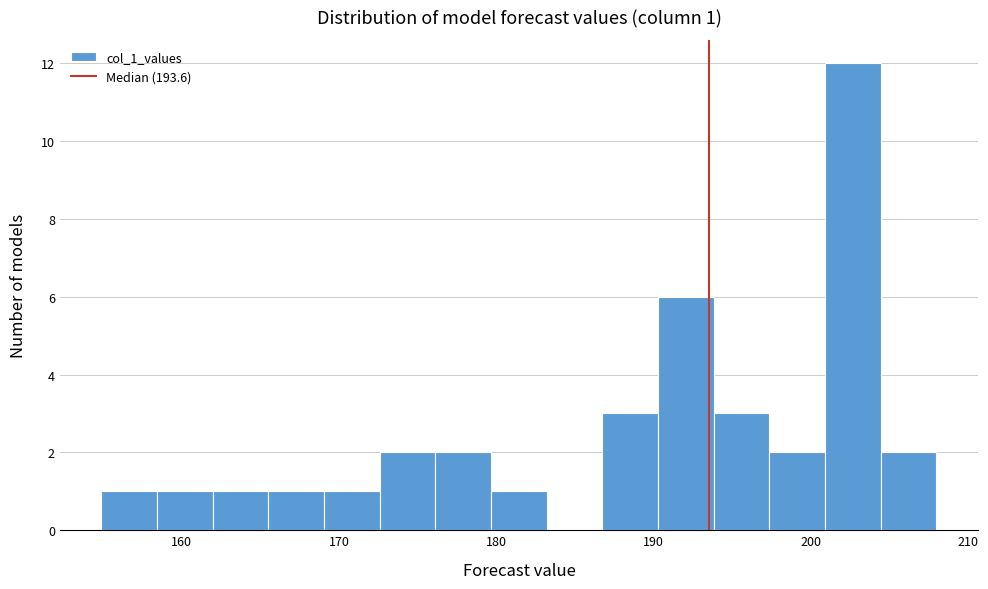

Around what value on the x-axis is the tallest bar? Give the approximate position of its centre, as read against the axis.

203